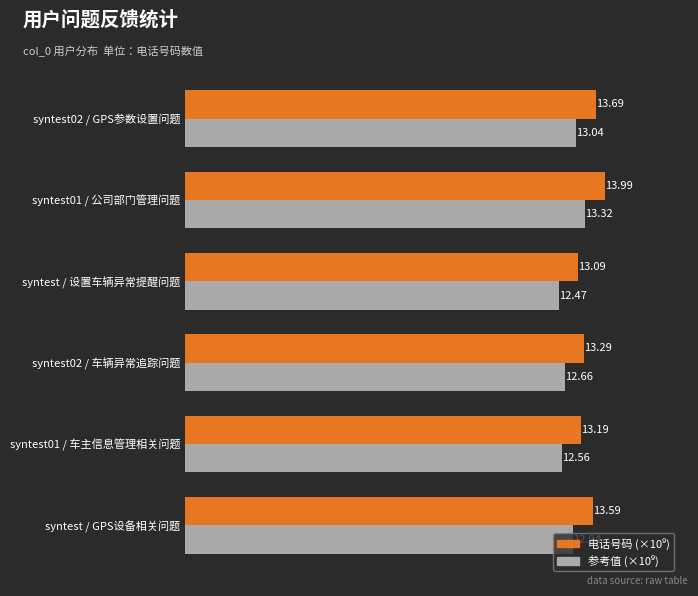

At which category is the sum across all series the highest?

syntest01 / 公司部门管理问题